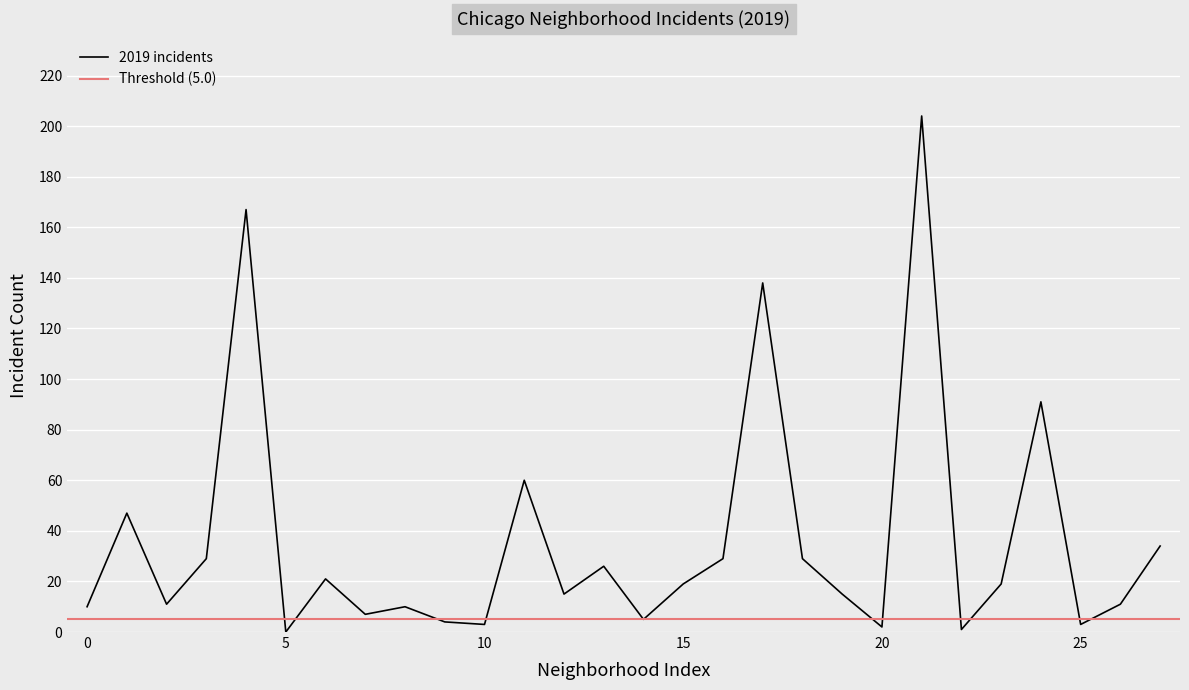

Is it true that 2019 incidents equals -94 at 5?

False